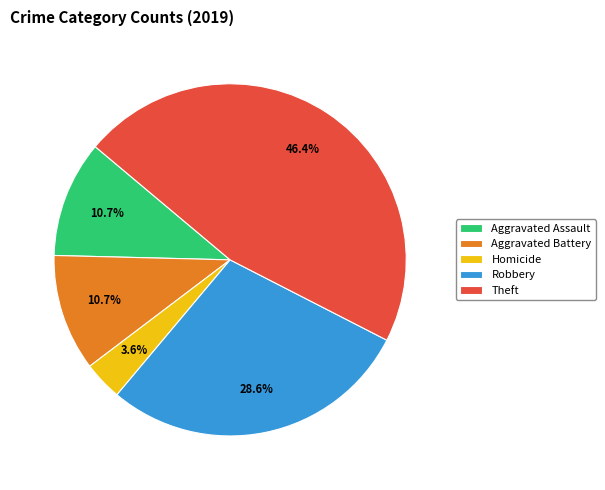

Is the sum of Robbery and Aggravated Battery greater than half?

No